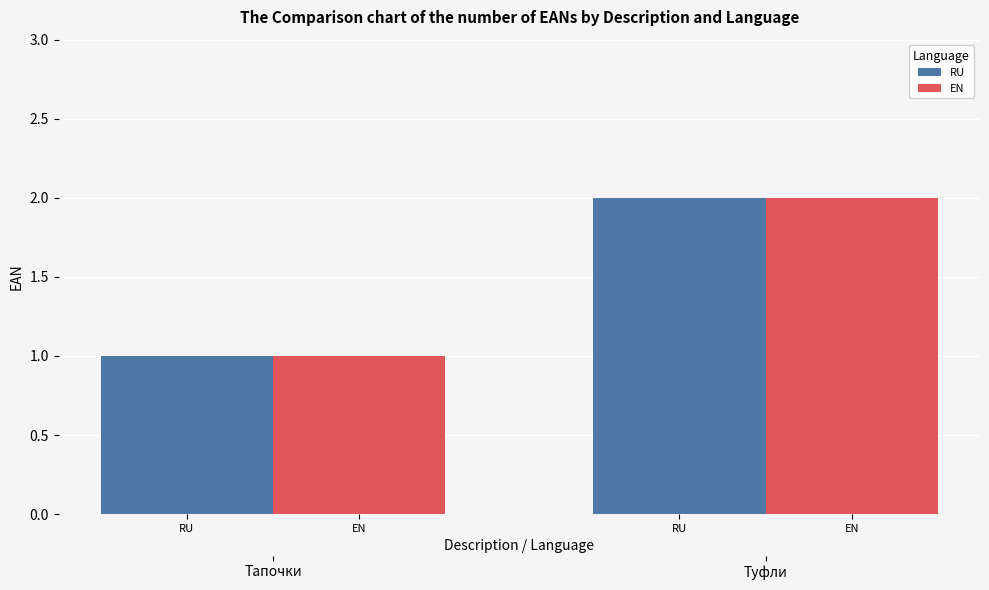

What position from the left is EN?

2